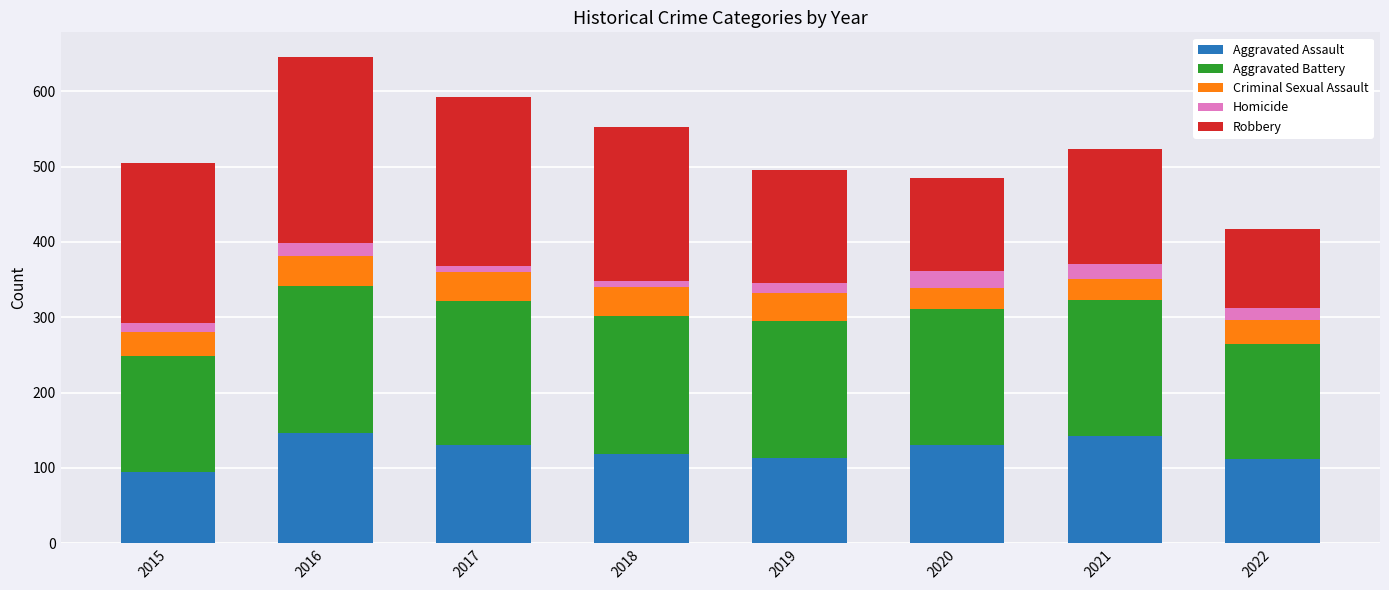

What is the difference between the maximum and second lowest values in the Aggravated Assault series?

34